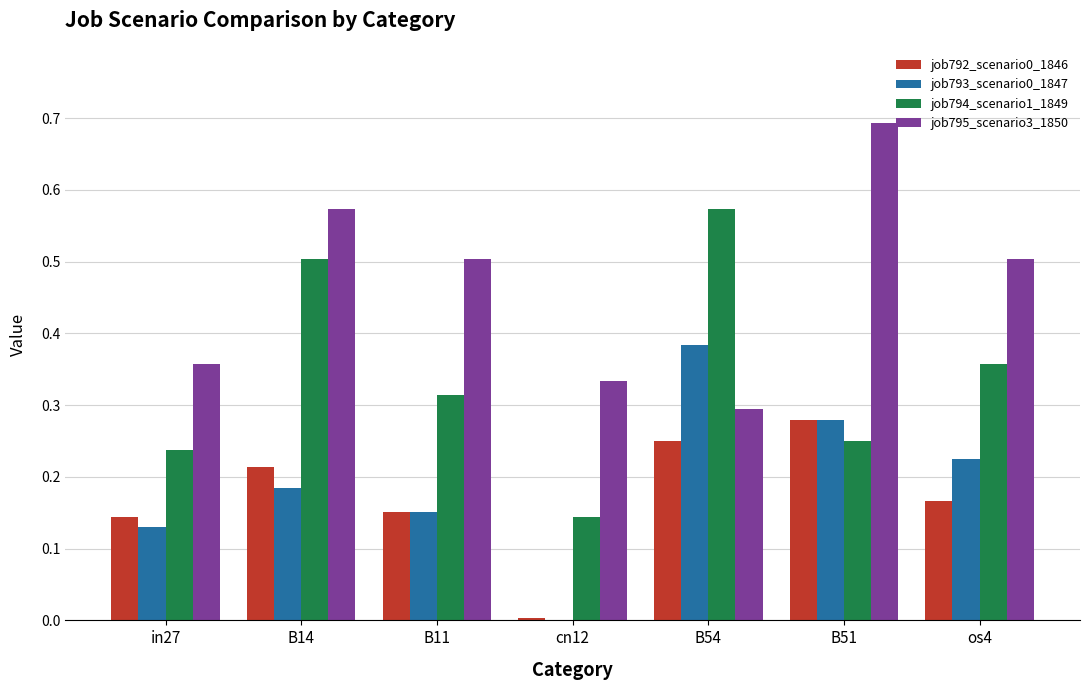

What is the sum of the job795_scenario3_1850 values at in27 and B51?

1.1